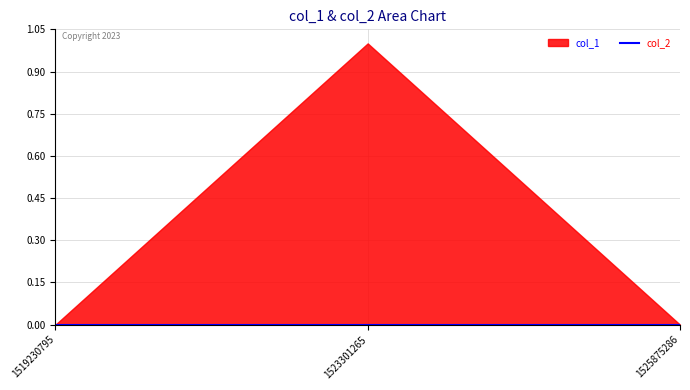

Between 1519230795 and 1523301265, which series saw the biggest shift?

col_1